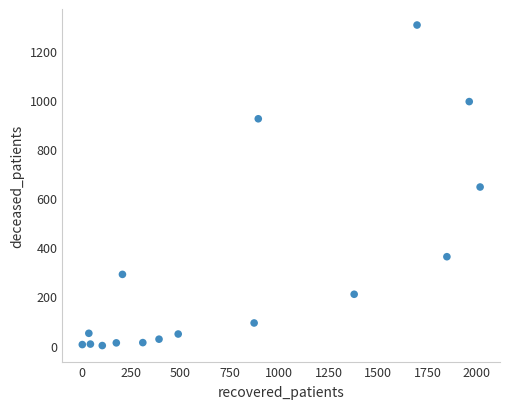

What is the range of Y values (max minus min)?

1306